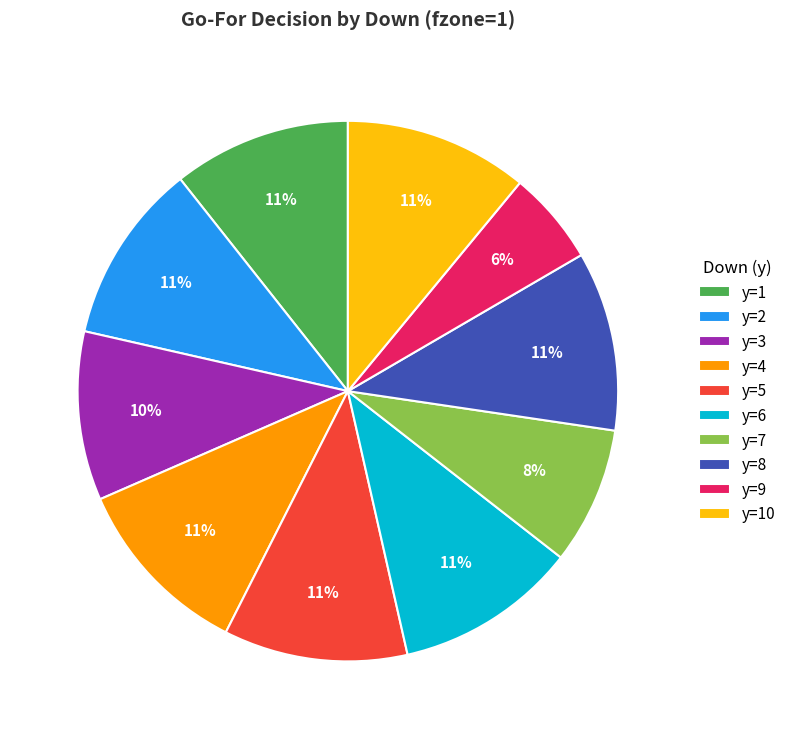

Combined, do y=5 and y=7 account for over 50%?

No